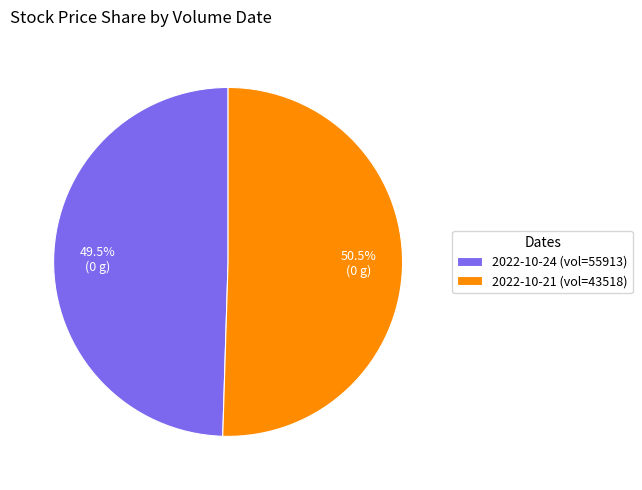

Does 2022-10-24 (vol=55913) represent more than half of the total?

No